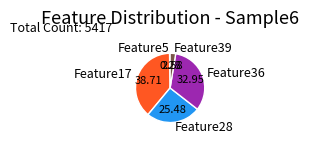

Combined, do Feature17 and Feature39 account for over 50%?

No